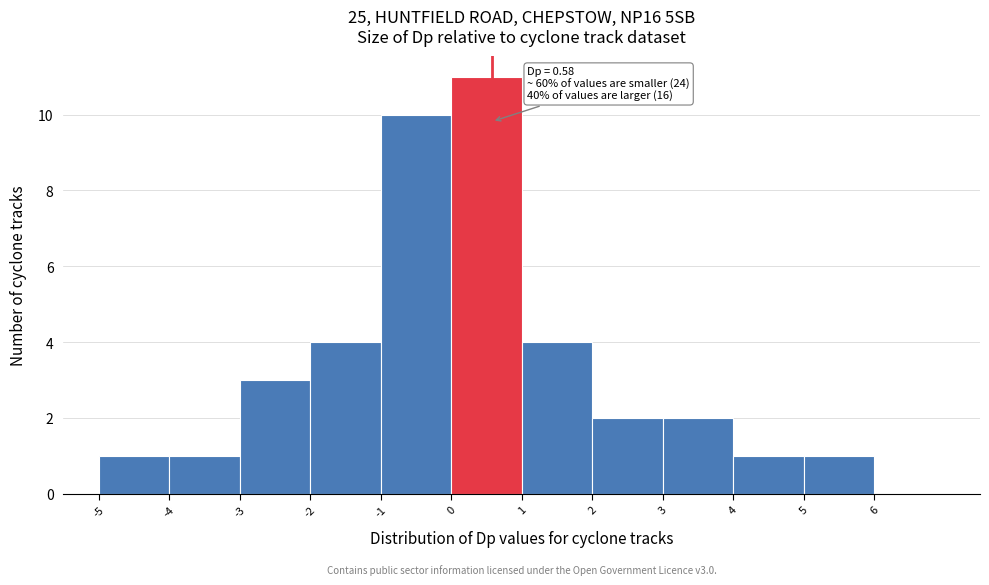

Which range on the x-axis has the tallest bar?

0 to 1